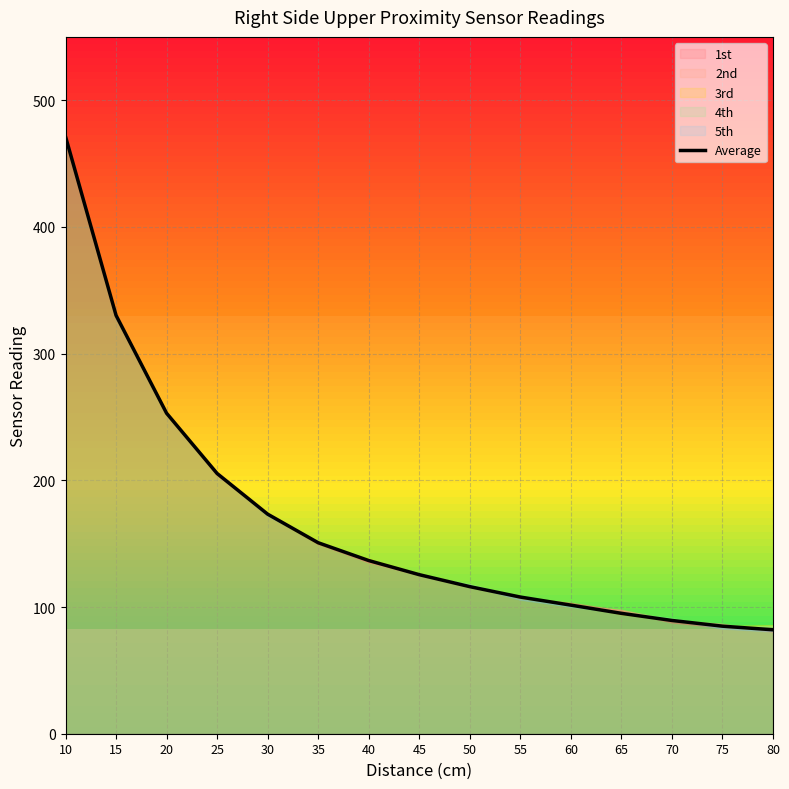

How many data points does each series have?

15